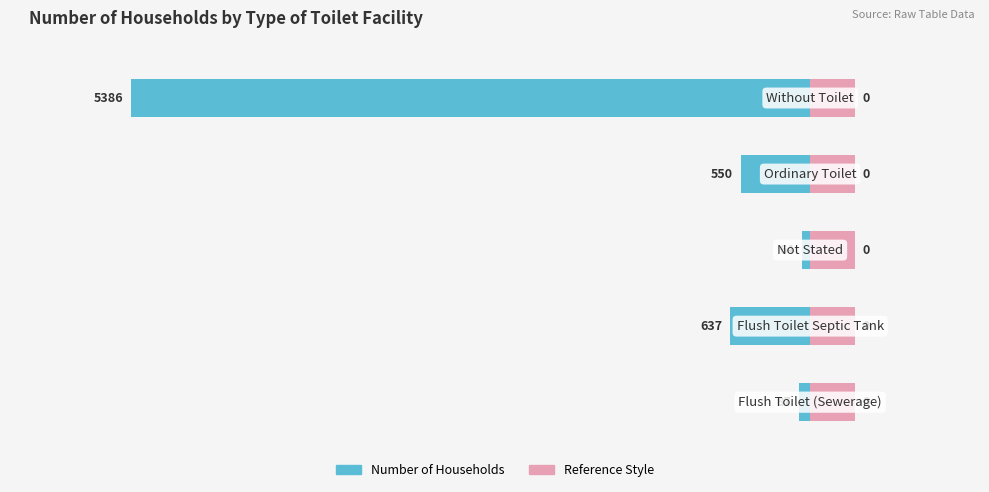

Reading right to left, transcribe all the data shown in this chart.

Without Toilet=5386	Ordinary Toilet=550	Not Stated=64	Flush Toilet Septic Tank=637	Flush Toilet (Sewerage)=87